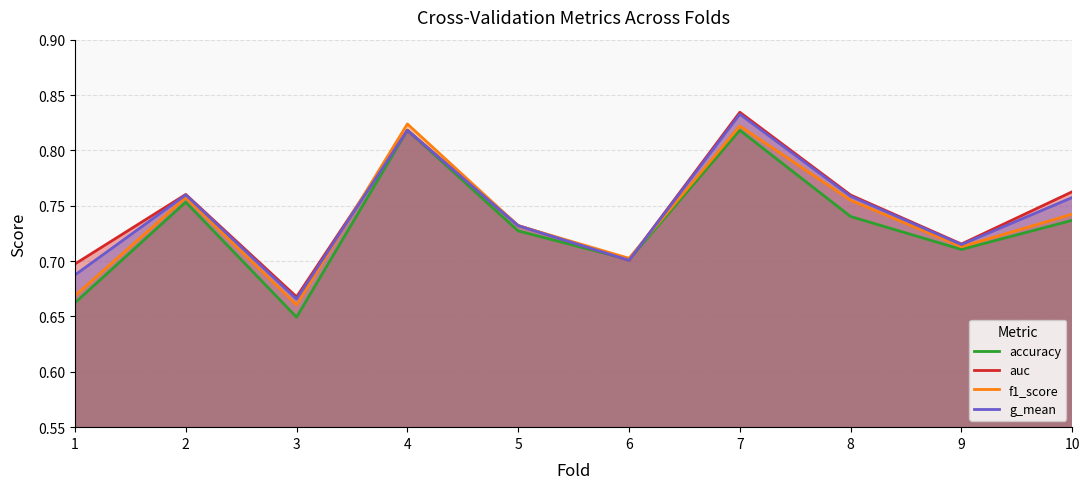

How many intersections are there between accuracy and auc?

4